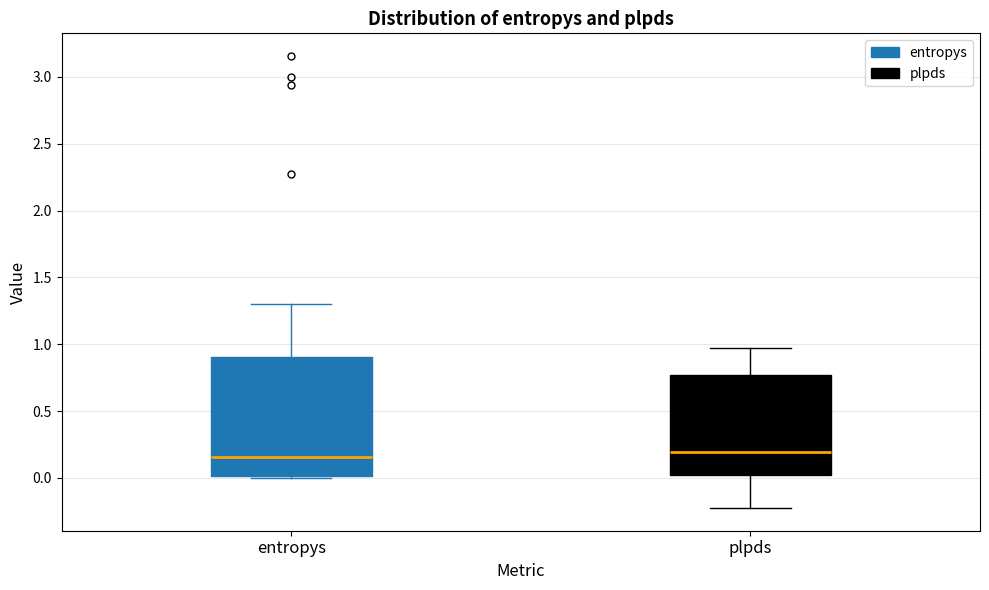

Reading left to right, read every box against the y-axis: the position of its median line, the range the box covers, and the ends of its whiskers. The values are not printed on the chart, so give them approximately, as read against the axis.

entropys: median 0.15, box 0.00 to 0.90, whiskers 0.00 to 1.30
plpds: median 0.20, box 0.00 to 0.75, whiskers -0.25 to 0.95